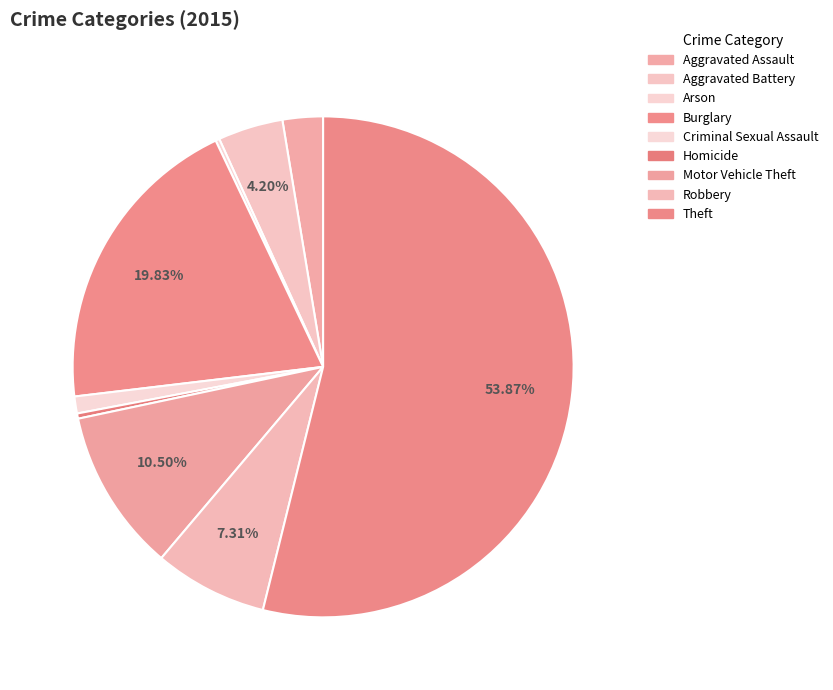

Is it true that Aggravated Battery is 4% of the pie?

True